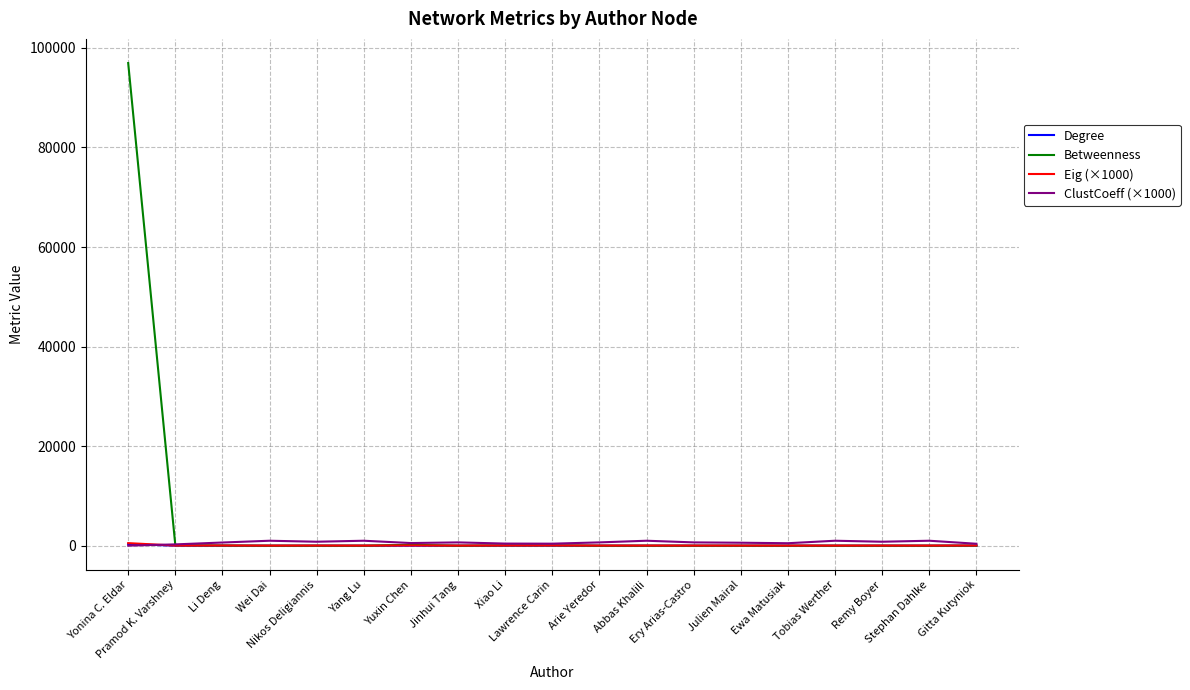

What is the sum of the Eig (×1000) values at Arie Yeredor and Yuxin Chen?

78.7